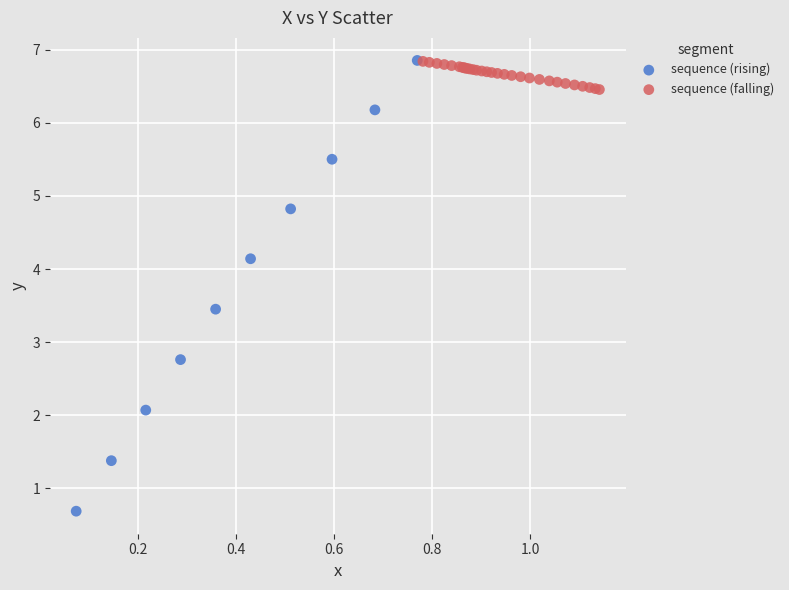

Which series has the largest Y range (max minus min)?

sequence (rising)